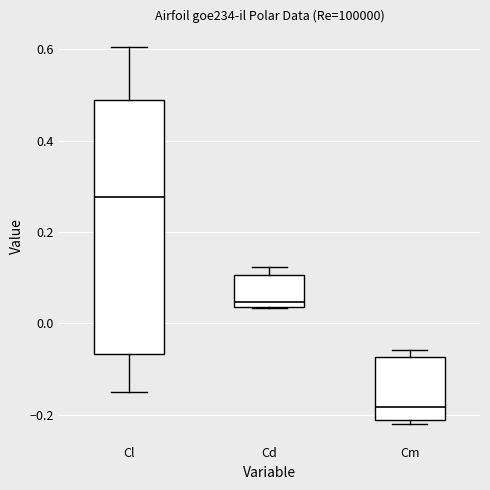

Where does the median line of the box for Cm sit on the y-axis? The values are not printed on the chart, so give them approximately, as read against the axis.

-0.18